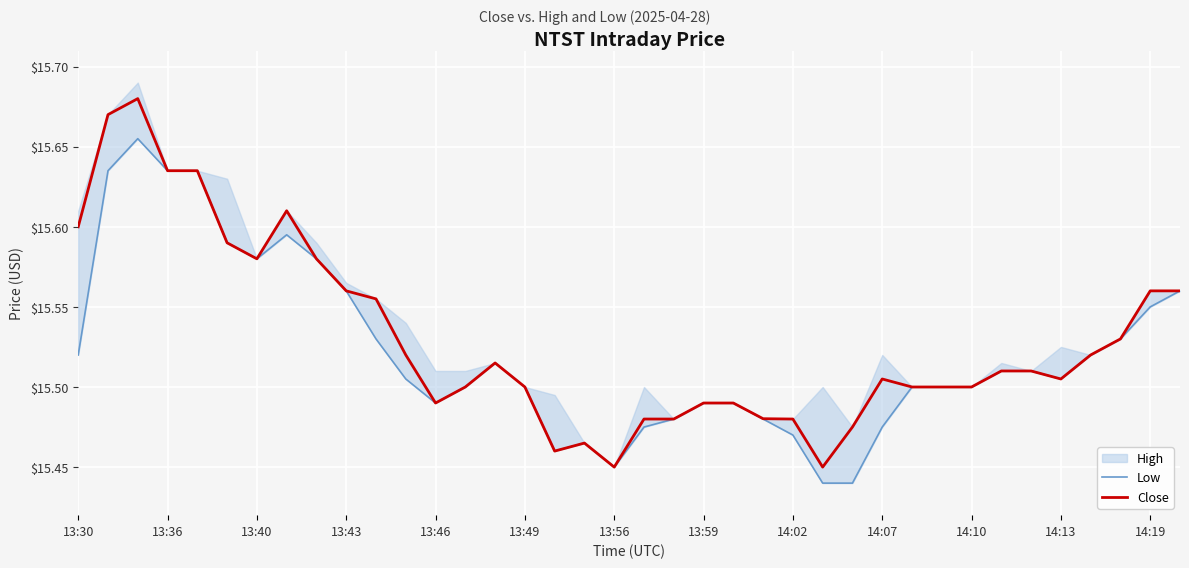

Read the Low value at 20.

15.5